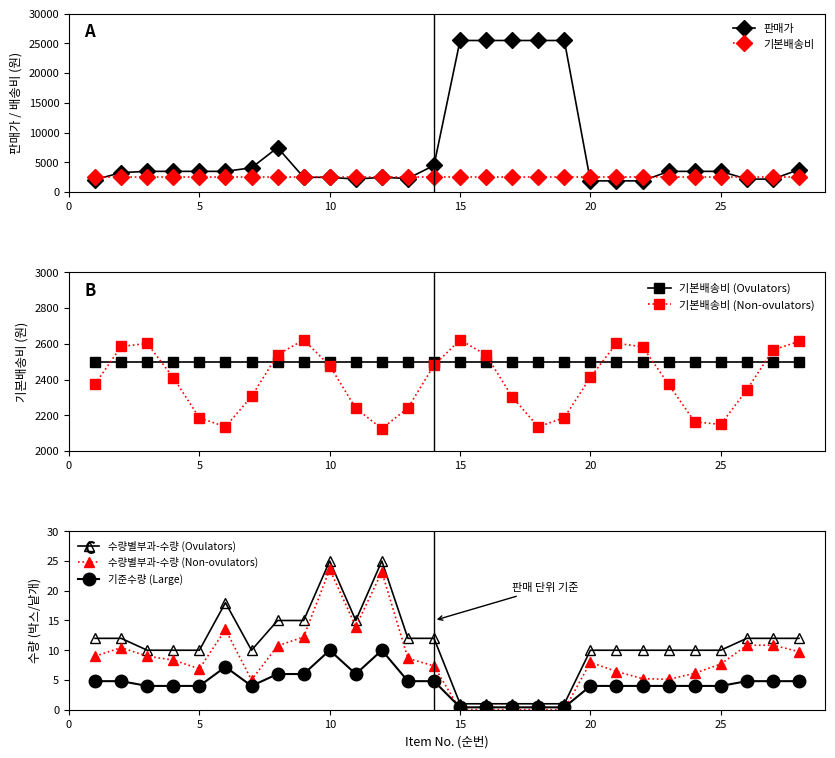

What is the difference between the 수량별부과-수량 values at 21 and 2?

2.0